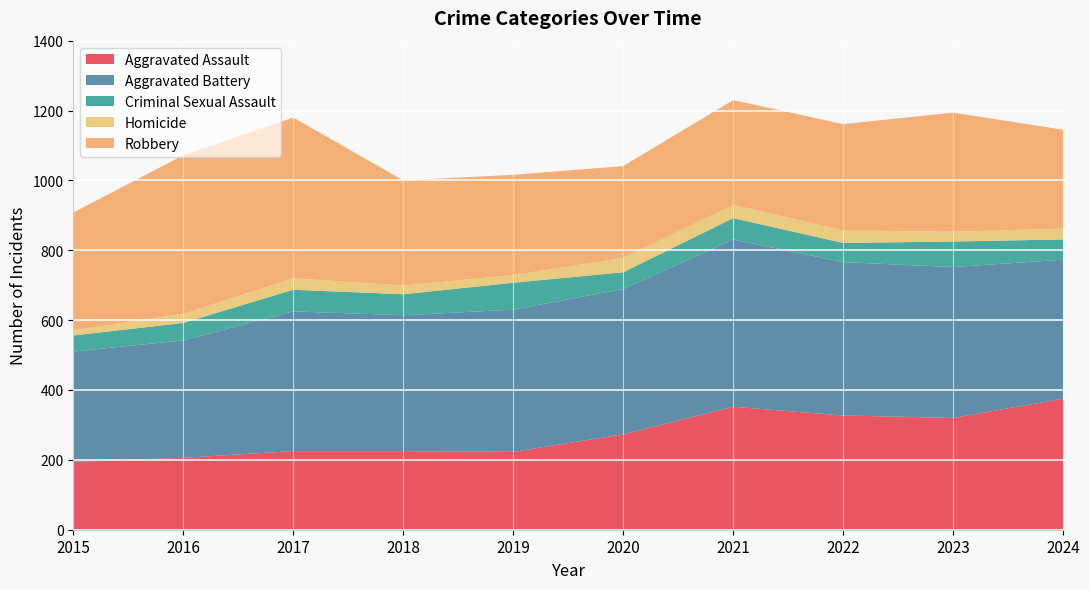

Reading right to left, transcribe all the data shown in this chart.

Aggravated Assault: 375	320	327	352	273	223	225	225	206	194
Aggravated Battery: 398	432	439	479	416	407	389	400	336	316
Criminal Sexual Assault: 58	73	55	61	48	77	60	62	50	46
Homicide: 31	28	36	38	41	22	25	33	26	15
Robbery: 283	341	304	300	263	287	301	460	454	337